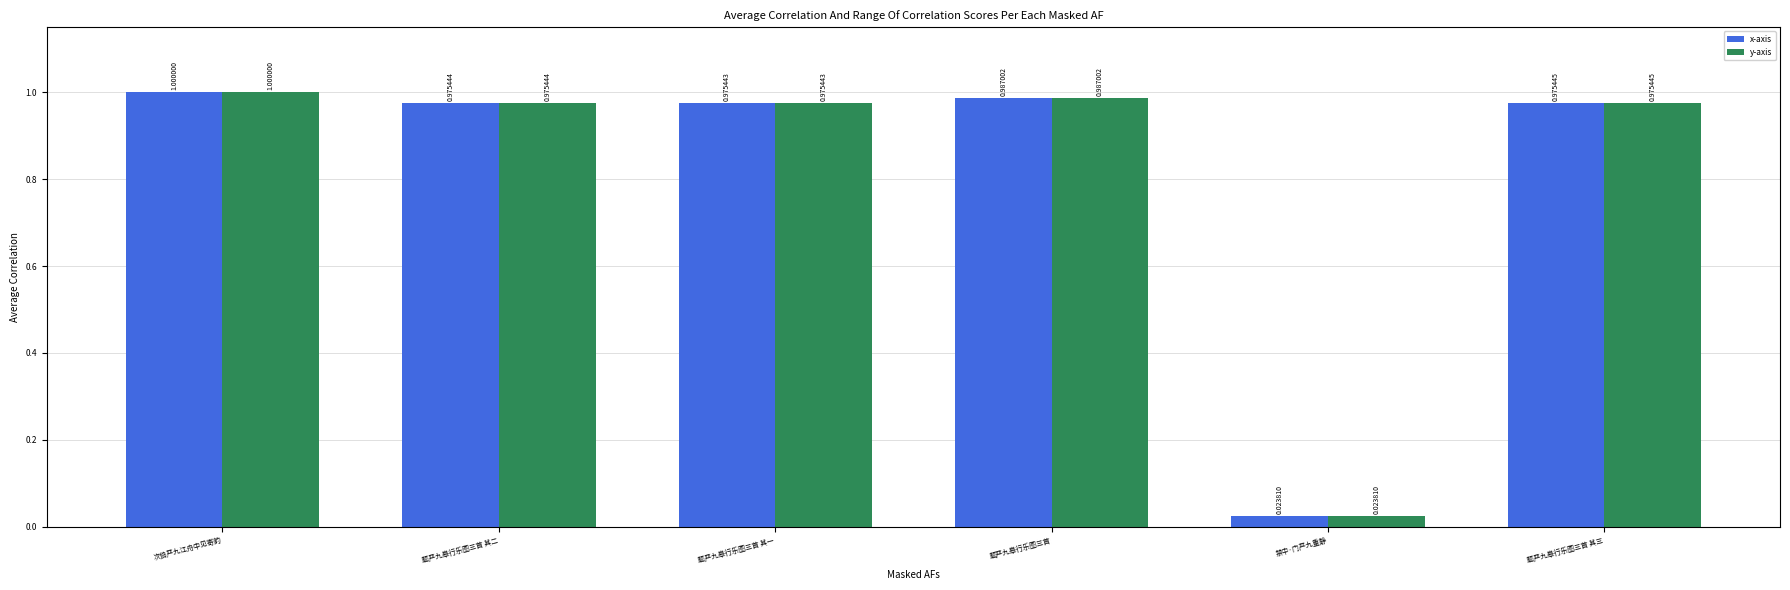

Which label corresponds to the smallest value in the chart?

禁中·门严九重静